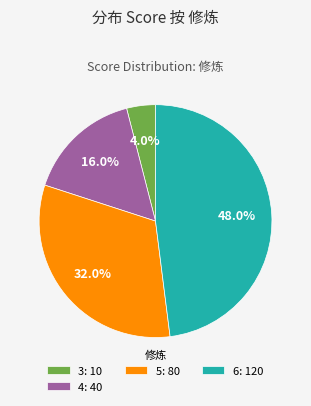

Does any single category account for the majority?

No